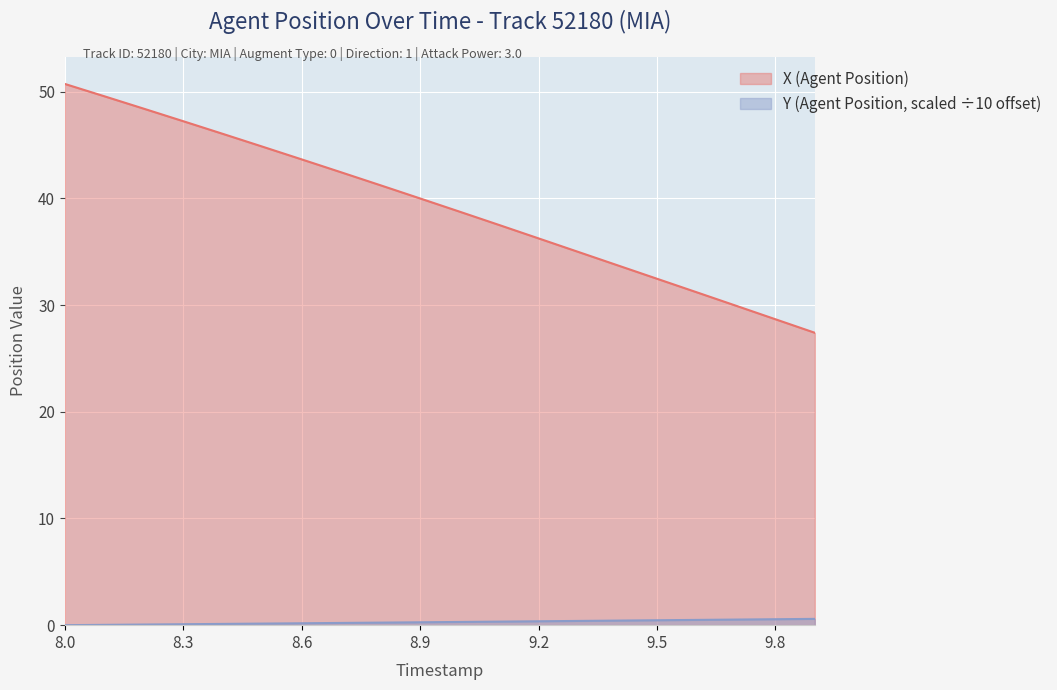

How many values in the Y (Agent Position) series exceed 0?

19